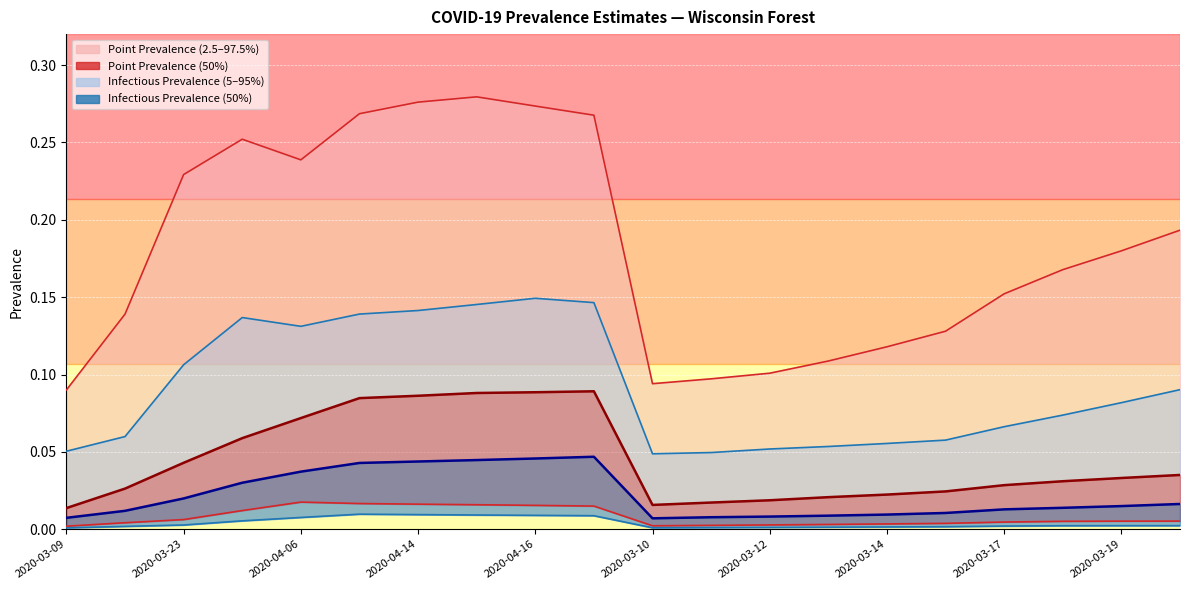

Is it true that pointinfectiousprevalence_50 line equals 0.0 at 17?

True